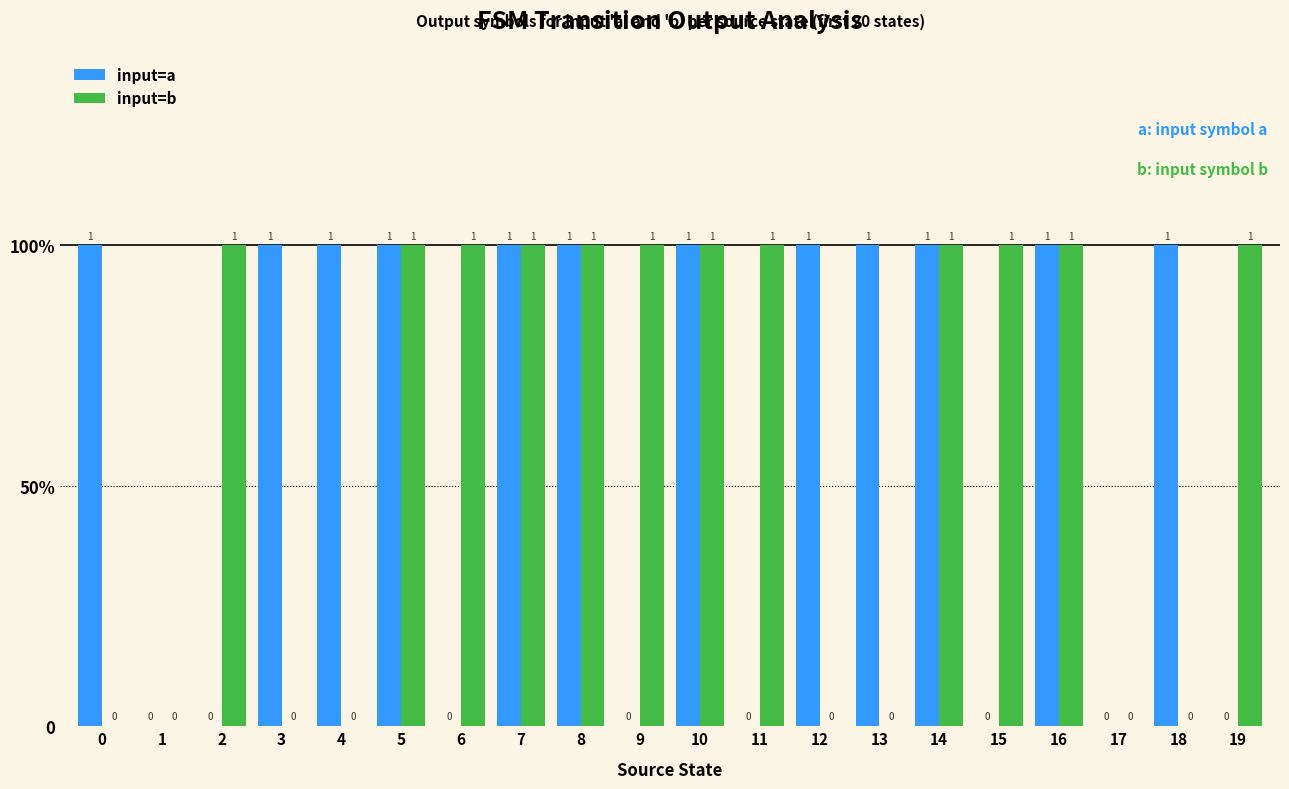

True or false: input=a has a value of 0 at 2.

True